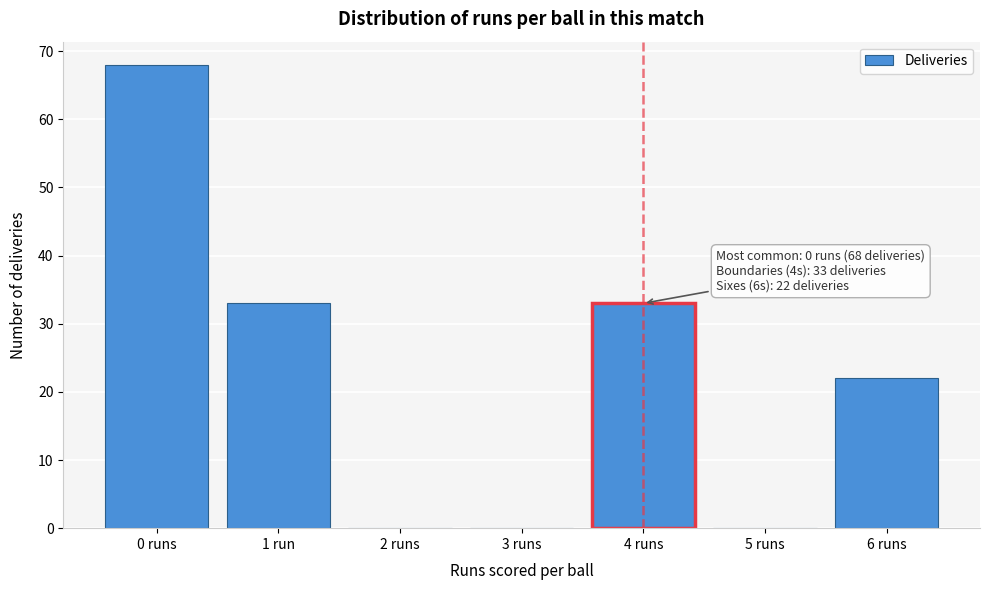

Reading left to right, transcribe all the data shown in this chart.

0 runs=68	1 run=33	2 runs=0	3 runs=0	4 runs=33	5 runs=0	6 runs=22